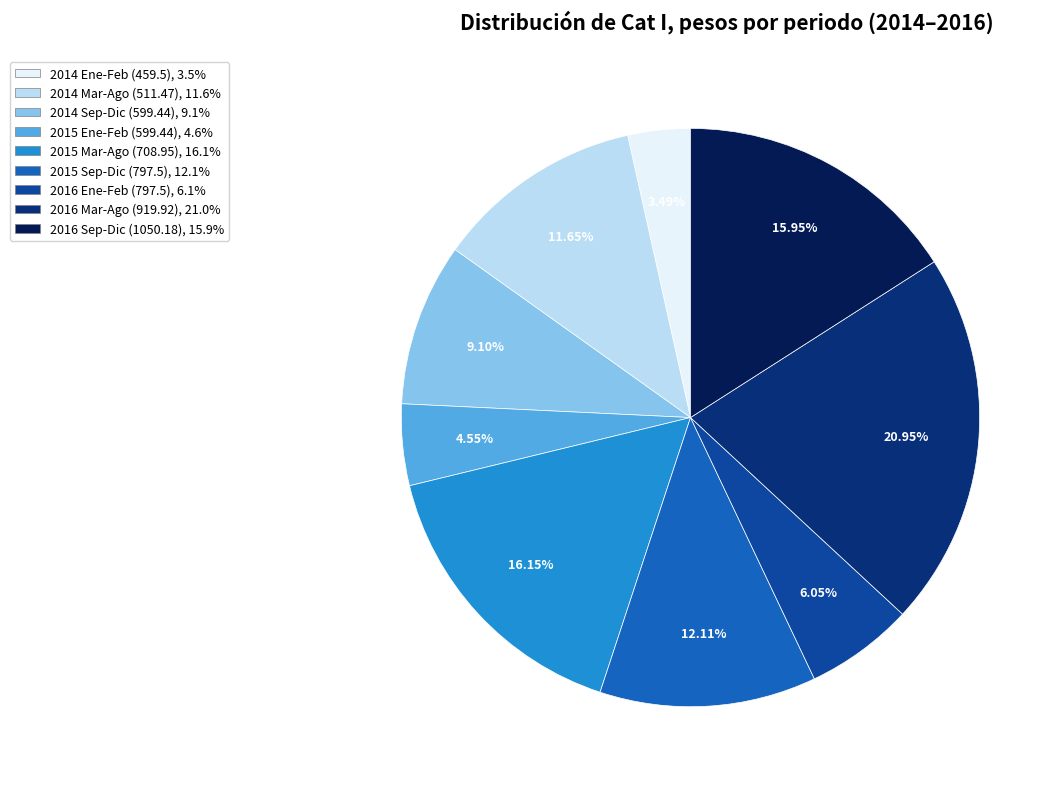

Is there any slice that represents more than half of the pie?

No